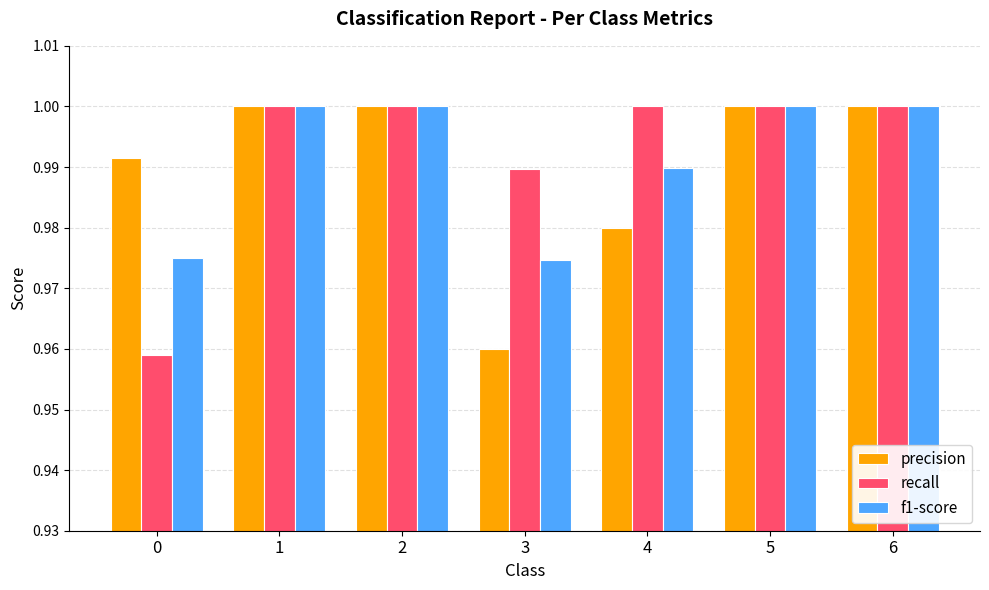

How many bars are there in each group?

3